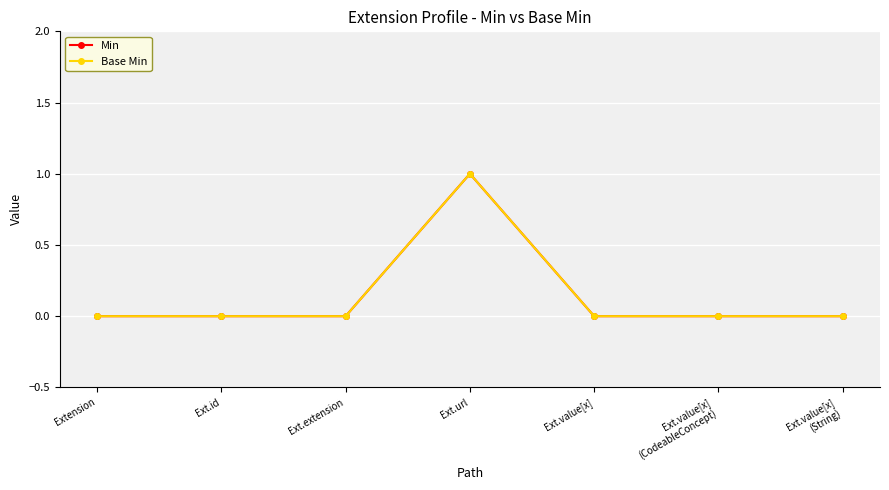

Is the value of Base Min at Ext.value[x]
(CodeableConcept) greater than the value of Min at Ext.value[x]
(String)?

No